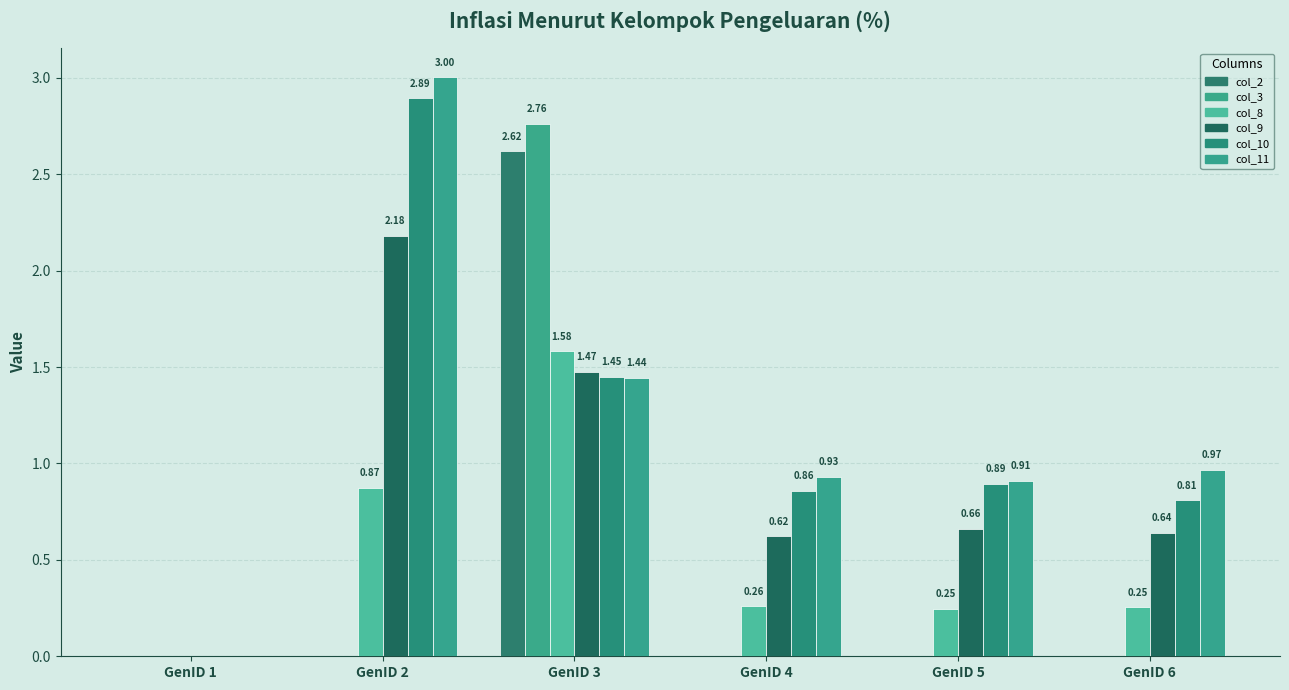

Are the bars horizontal?

No